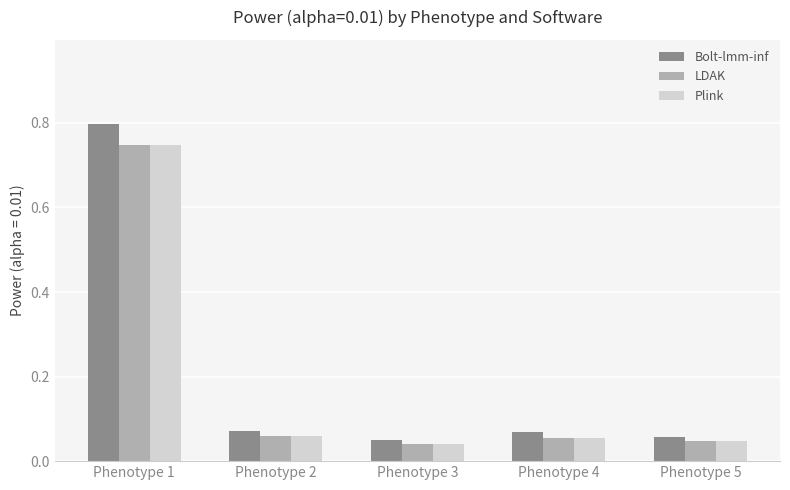

The Bolt-lmm-inf series shows 0.0 at Phenotype 2. True or false?

False